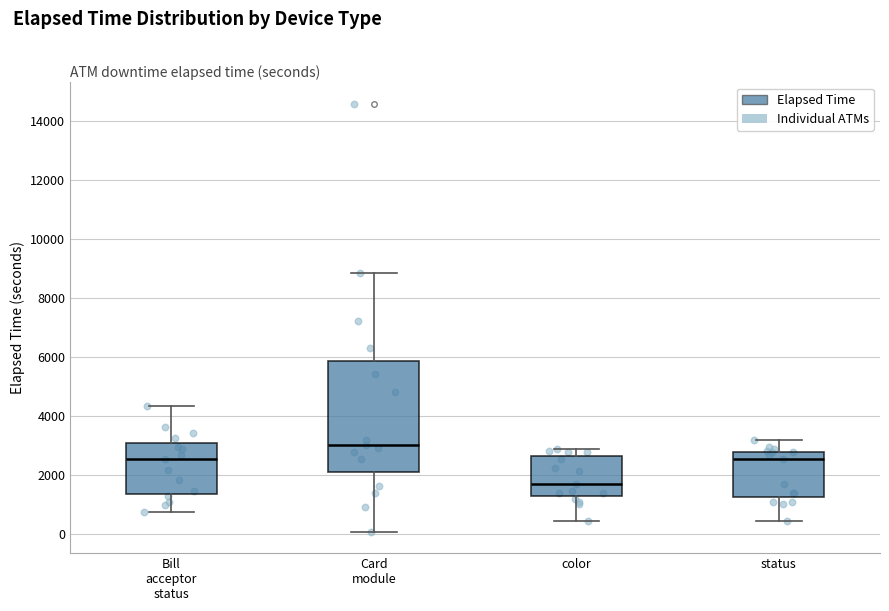

Where is the lower edge of the box for Card module on the y-axis? The values are not printed on the chart, so give them approximately, as read against the axis.

2000